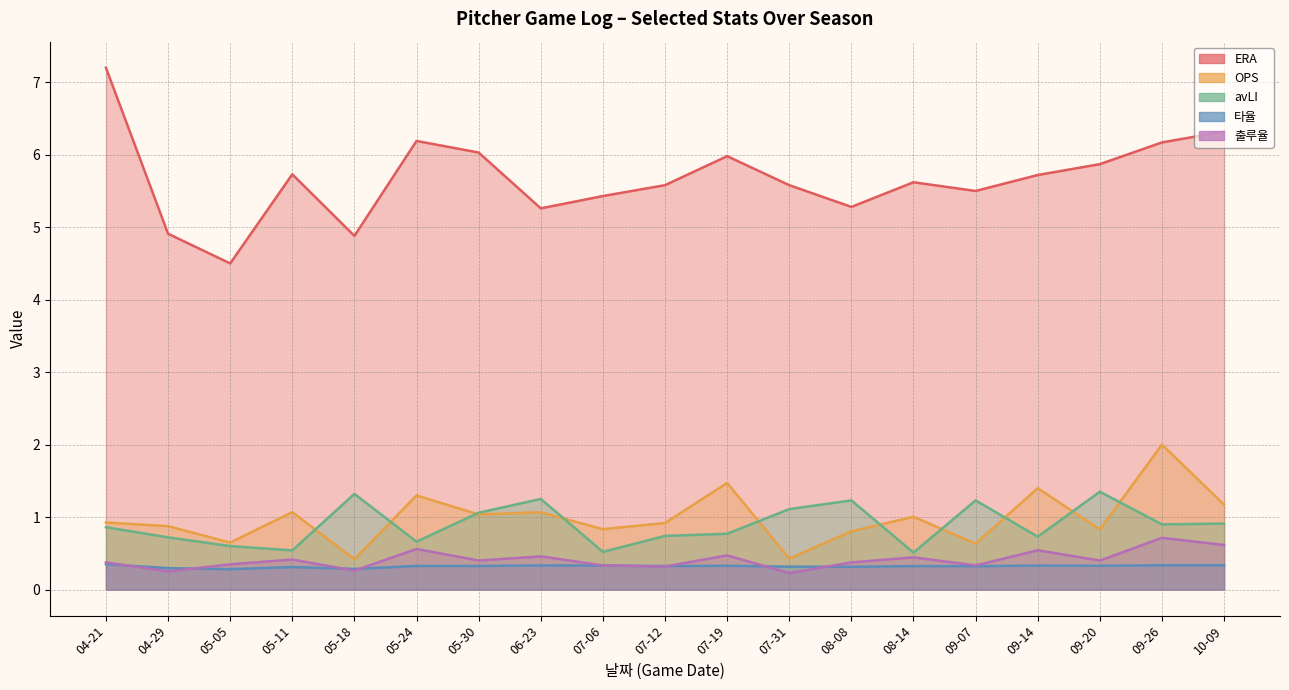

Reading left to right, transcribe all the data shown in this chart.

ERA: 04-21=7.2	04-29=4.9	05-05=4.5	05-11=5.7	05-18=4.9	05-24=6.2	05-30=6.0	06-23=5.3	07-06=5.4	07-12=5.6	07-19=6.0	07-31=5.6	08-08=5.3	08-14=5.6	09-07=5.5	09-14=5.7	09-20=5.9	09-26=6.2	10-09=6.3
OPS: 04-21=0.9	04-29=0.9	05-05=0.6	05-11=1.1	05-18=0.4	05-24=1.3	05-30=1.0	06-23=1.1	07-06=0.8	07-12=0.9	07-19=1.5	07-31=0.4	08-08=0.8	08-14=1.0	09-07=0.6	09-14=1.4	09-20=0.8	09-26=2.0	10-09=1.2
avLI: 04-21=0.9	04-29=0.7	05-05=0.6	05-11=0.5	05-18=1.3	05-24=0.7	05-30=1.1	06-23=1.2	07-06=0.5	07-12=0.7	07-19=0.8	07-31=1.1	08-08=1.2	08-14=0.5	09-07=1.2	09-14=0.7	09-20=1.4	09-26=0.9	10-09=0.9
타율: 04-21=0.3	04-29=0.3	05-05=0.3	05-11=0.3	05-18=0.3	05-24=0.3	05-30=0.3	06-23=0.3	07-06=0.3	07-12=0.3	07-19=0.3	07-31=0.3	08-08=0.3	08-14=0.3	09-07=0.3	09-14=0.3	09-20=0.3	09-26=0.3	10-09=0.3
출루율: 04-21=0.4	04-29=0.2	05-05=0.3	05-11=0.4	05-18=0.3	05-24=0.6	05-30=0.4	06-23=0.5	07-06=0.3	07-12=0.3	07-19=0.5	07-31=0.2	08-08=0.4	08-14=0.4	09-07=0.3	09-14=0.5	09-20=0.4	09-26=0.7	10-09=0.6